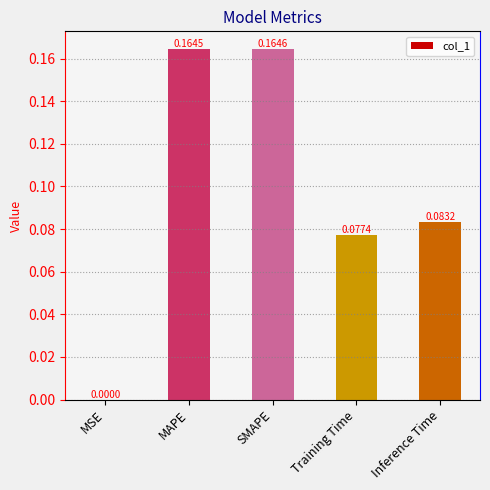

What is the sum of all values?

0.5